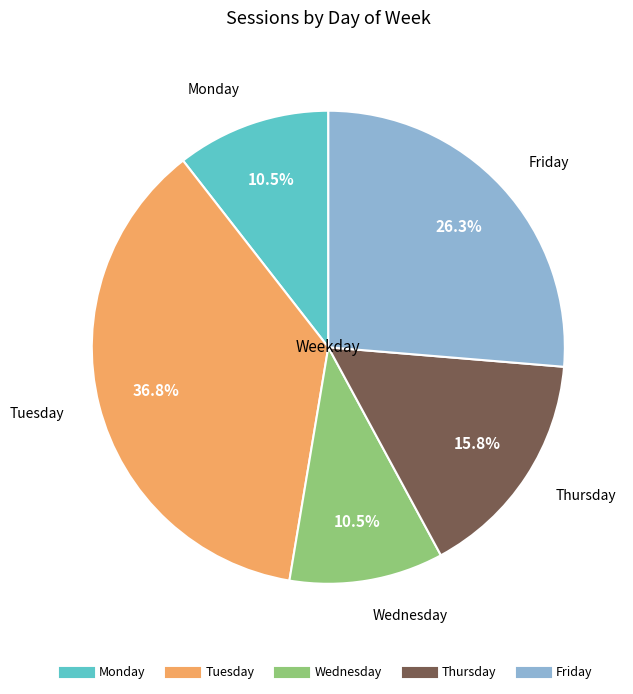

Is there a majority slice in this chart?

No